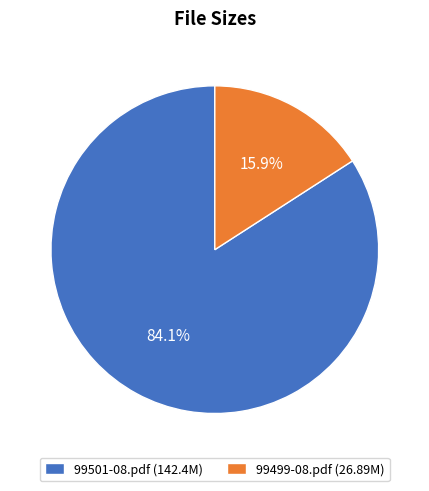

What is the largest slice in the pie chart?

99501-08.pdf